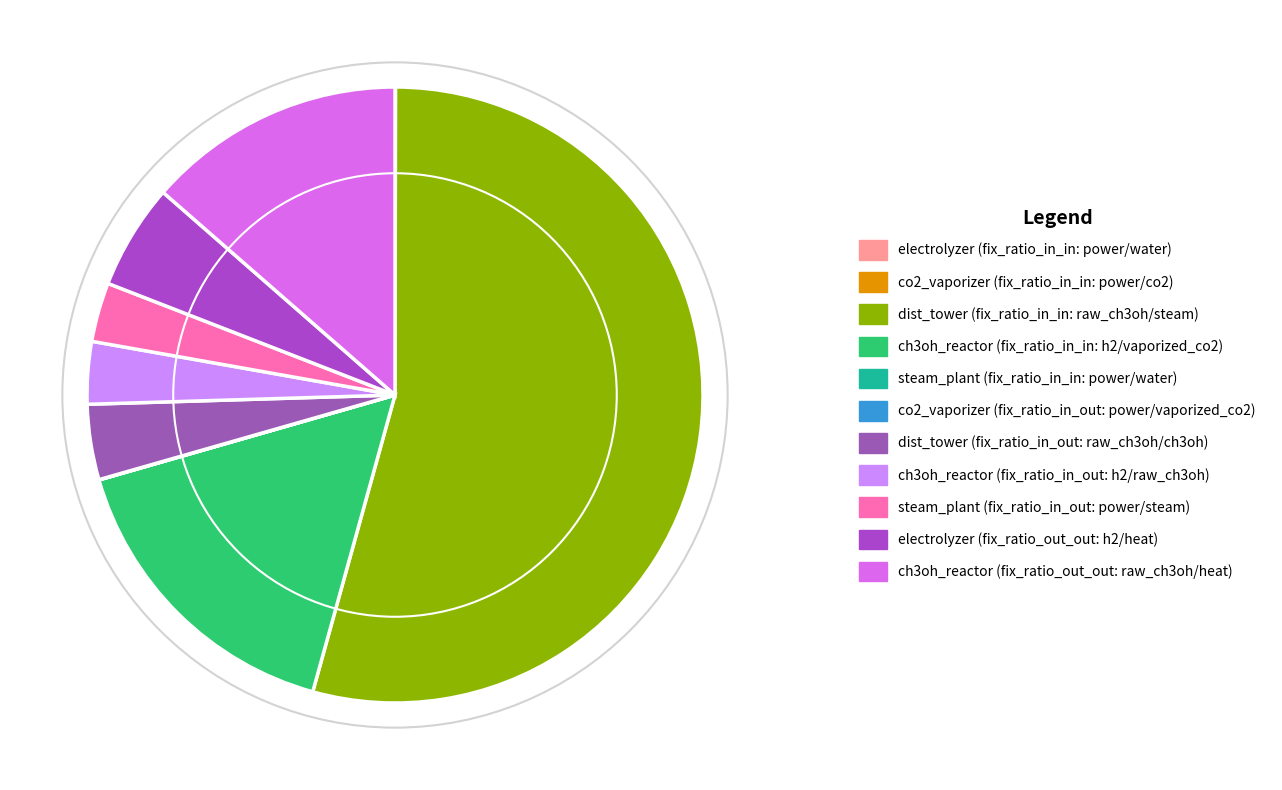

Rank the categories by value from lowest to highest.

steam_plant (fix_ratio_in_in: power/water), co2_vaporizer (fix_ratio_in_in: power/co2), co2_vaporizer (fix_ratio_in_out: power/vaporized_co2), electrolyzer (fix_ratio_in_in: power/water), steam_plant (fix_ratio_in_out: power/steam), ch3oh_reactor (fix_ratio_in_out: h2/raw_ch3oh), dist_tower (fix_ratio_in_out: raw_ch3oh/ch3oh), electrolyzer (fix_ratio_out_out: h2/heat), ch3oh_reactor (fix_ratio_out_out: raw_ch3oh/heat), ch3oh_reactor (fix_ratio_in_in: h2/vaporized_co2), dist_tower (fix_ratio_in_in: raw_ch3oh/steam)